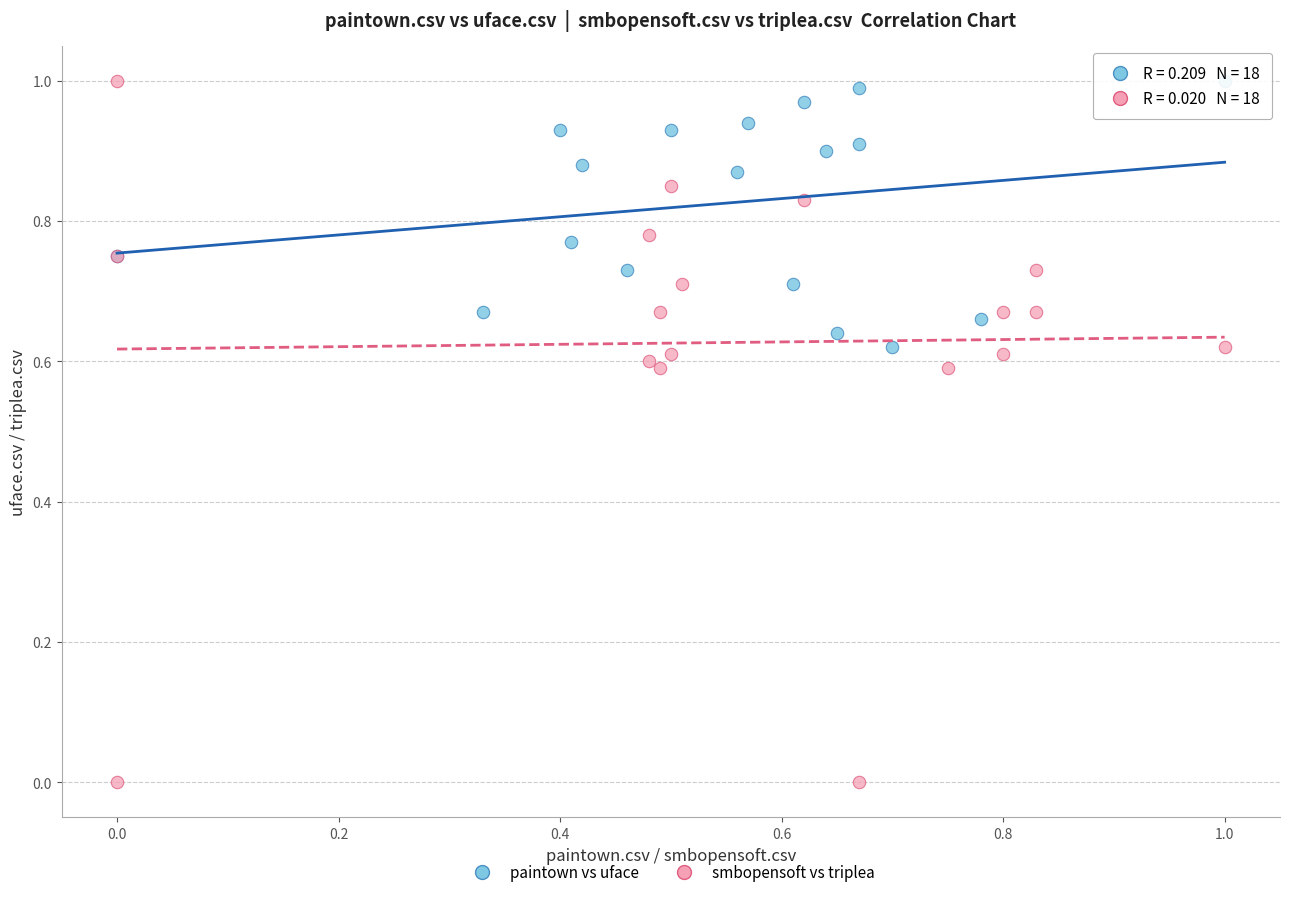

Which series has the largest Y range (max minus min)?

smbopensoft vs triplea